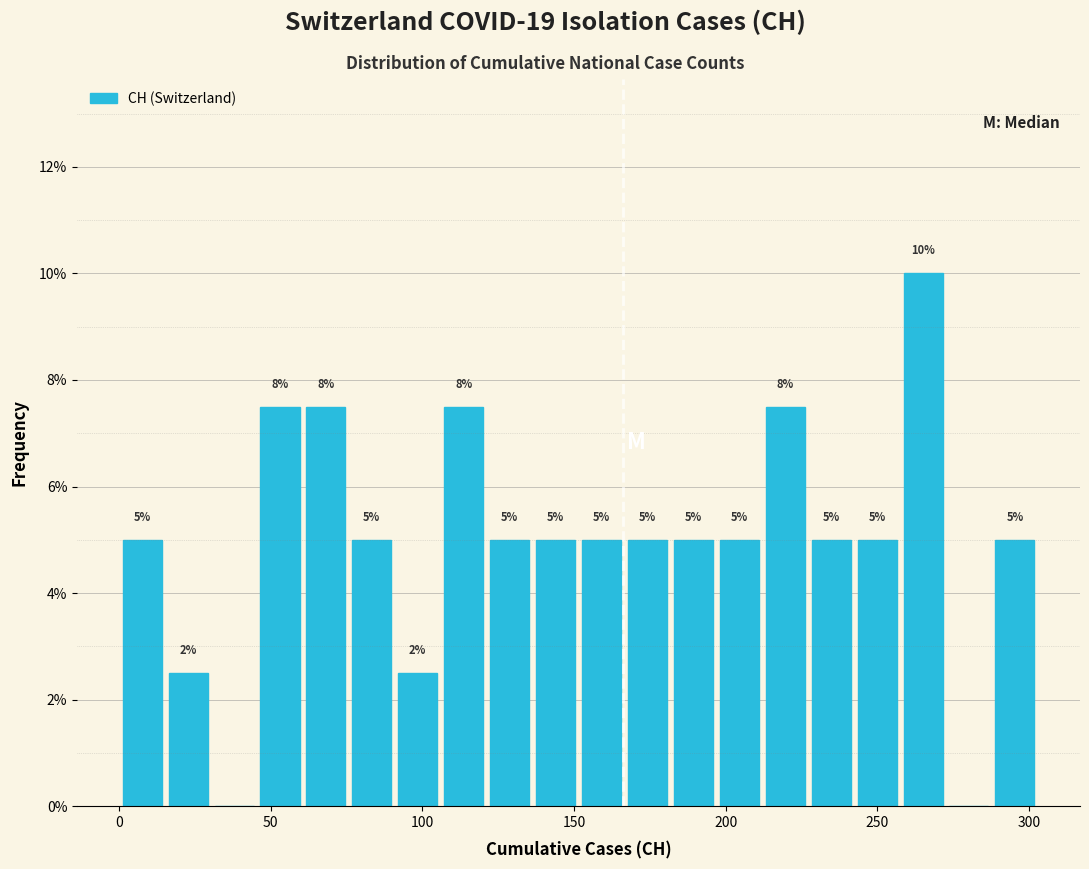

Around what value on the x-axis is the tallest bar? Give the approximate position of its centre, as read against the axis.

265